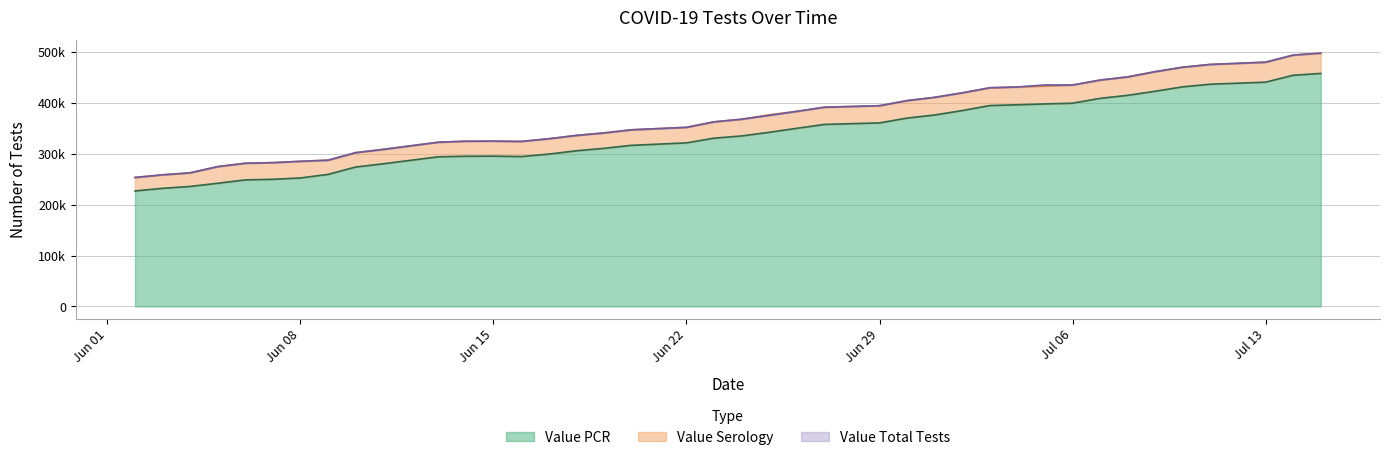

What is the average value of the Value PCR series?

337696